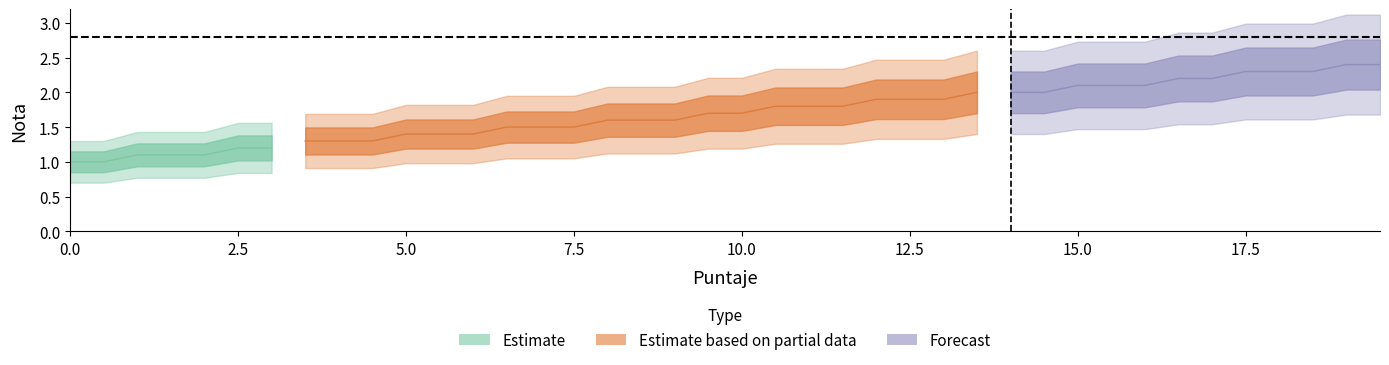

Approximately how many times larger is the value at 18.5 compared to 8.0?

1.4